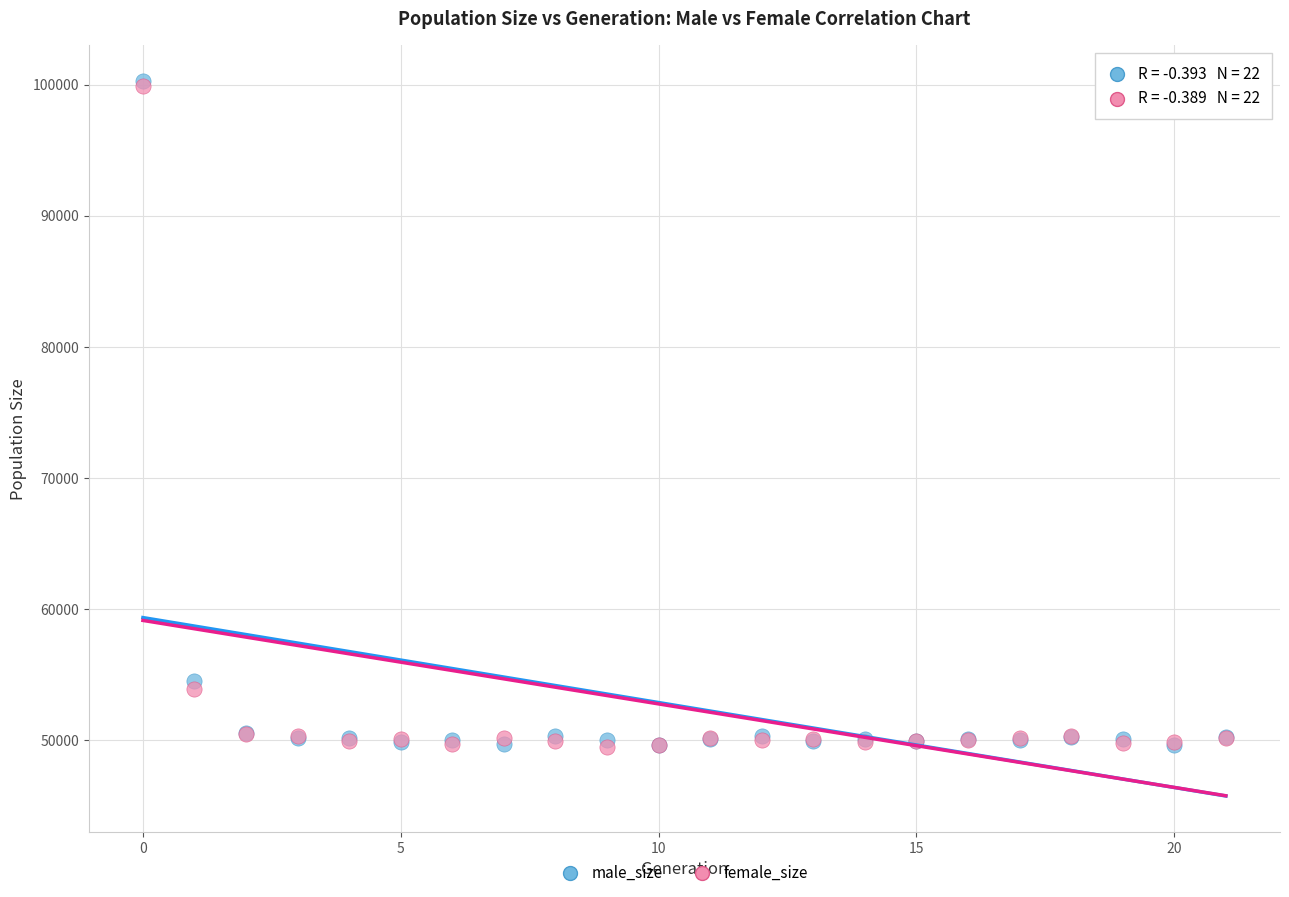

Across all series, what Y value is closest to 74840?

54503